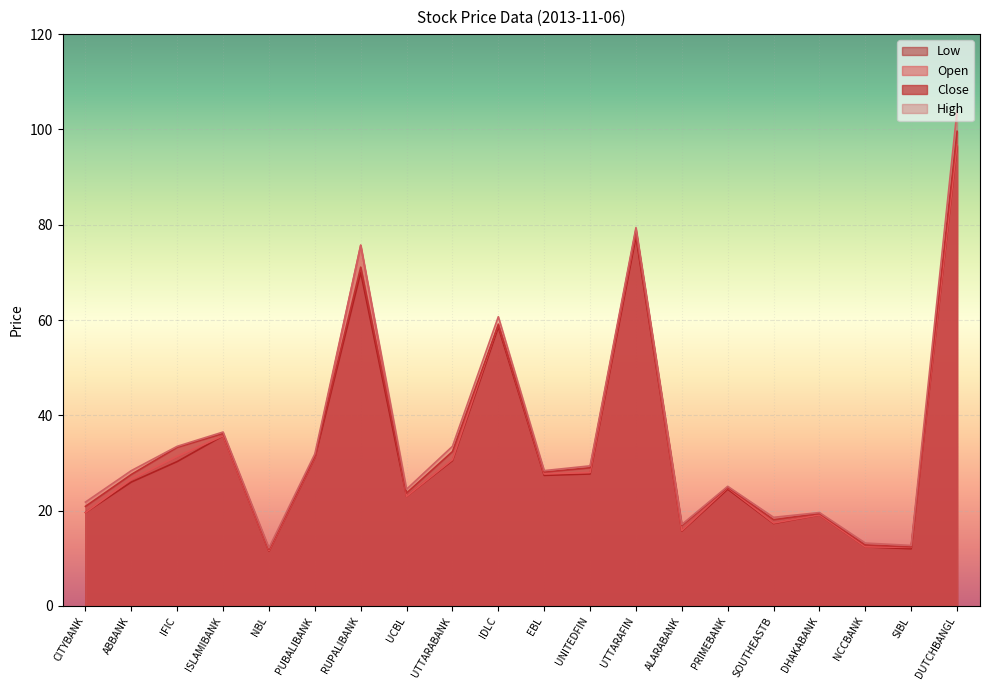

What is the maximum value for High?

104.0